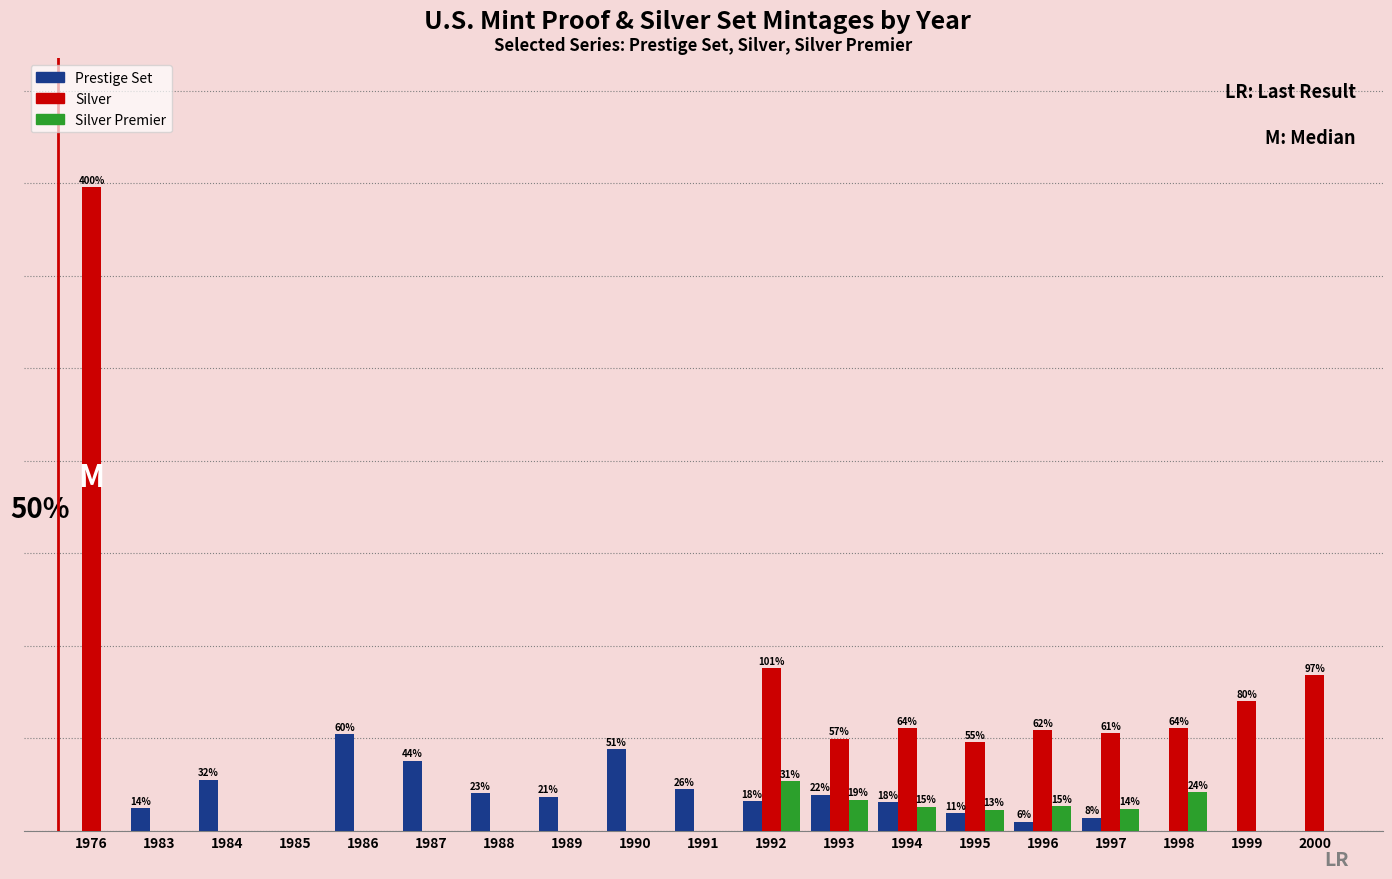

Rank the categories by Prestige Set value from lowest to highest.

1976, 1985, 1998, 1999, 2000, 1996, 1997, 1995, 1983, 1994, 1992, 1989, 1993, 1988, 1991, 1984, 1987, 1990, 1986